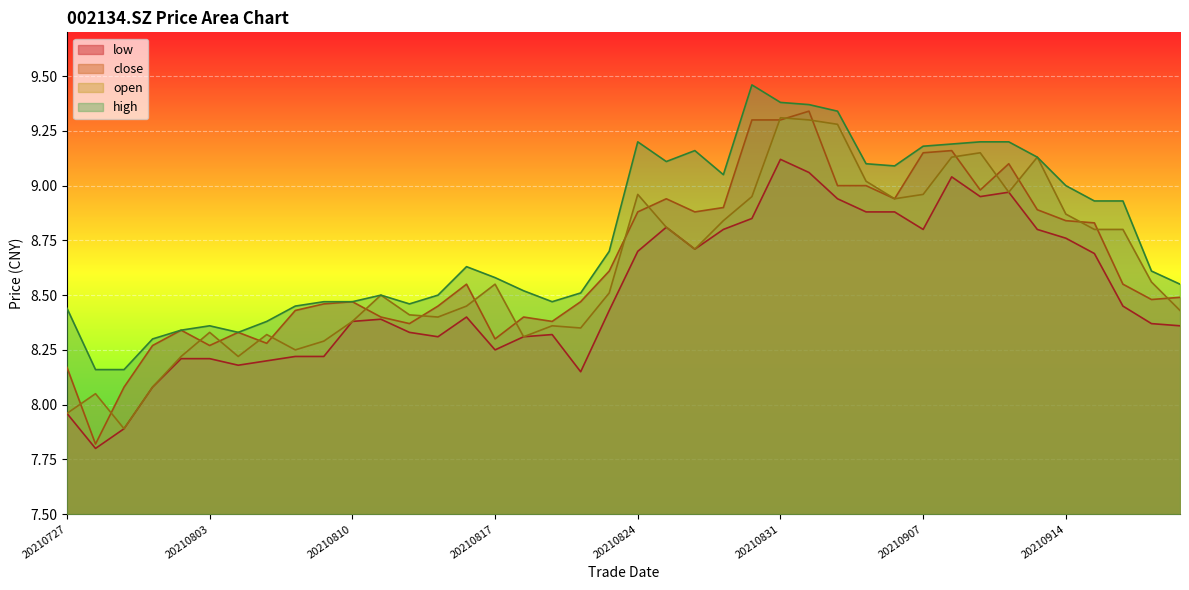

At 20210910, list the series in order from smallest to largest.

open, low, close, high